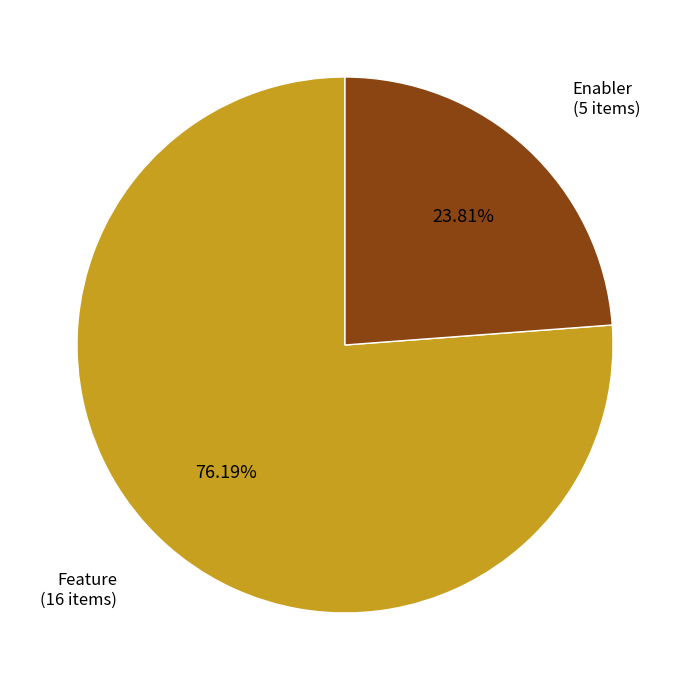

How many segments does this pie chart have?

2